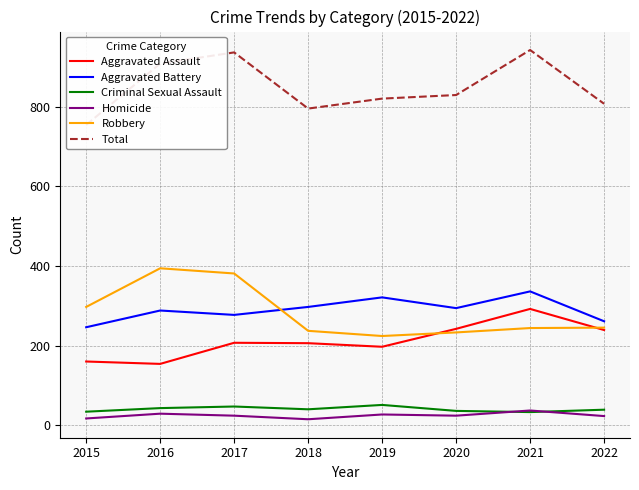

What is the greatest value displayed?

942